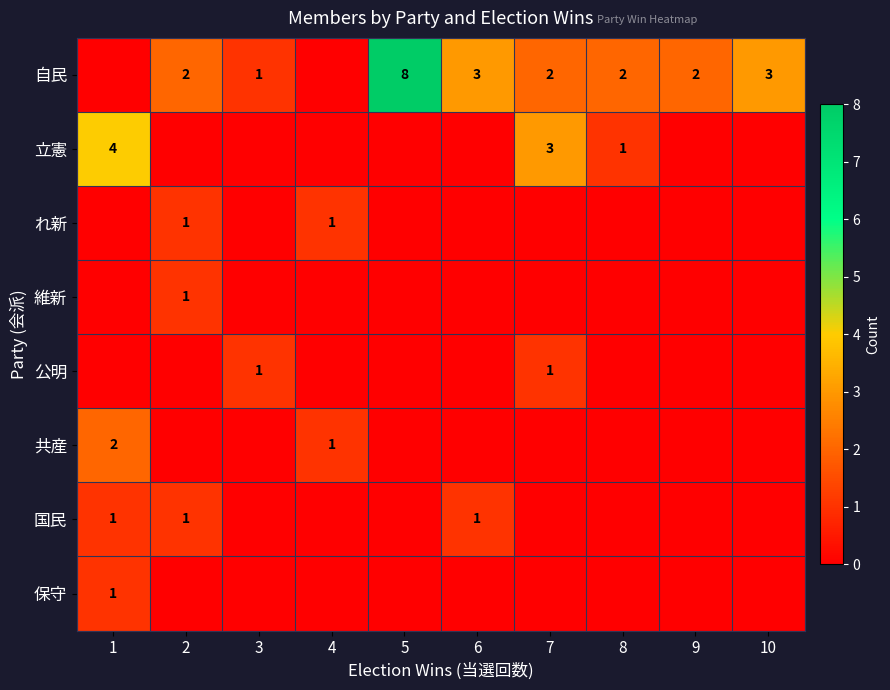

The 国民 series shows 1 at 1. True or false?

True